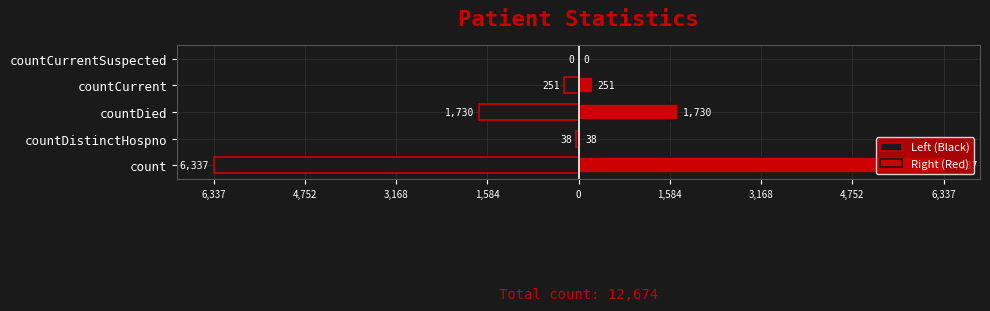

How many values in the Left (Black) series are below -251?

3